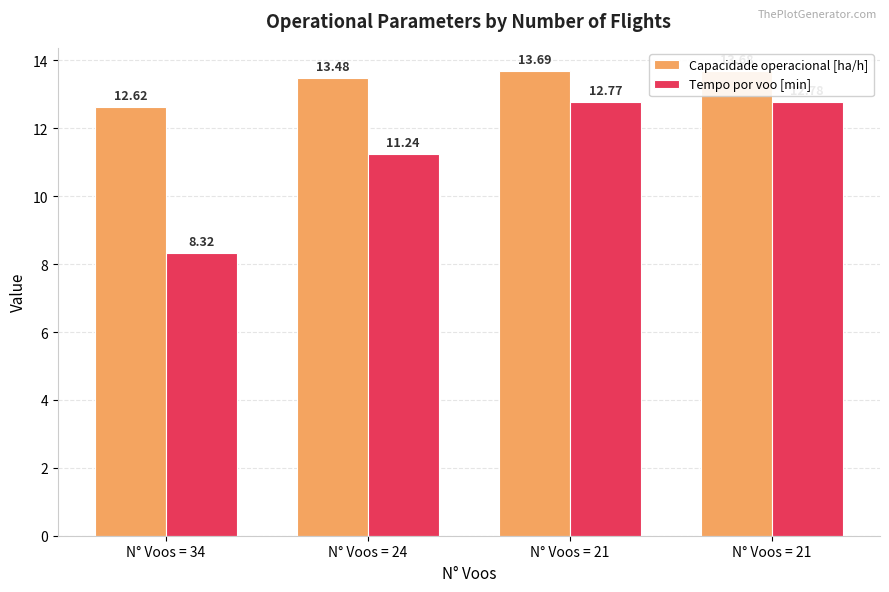

What are all the series names shown in the legend?

Capacidade operacional [ha/h], Tempo por voo [min]